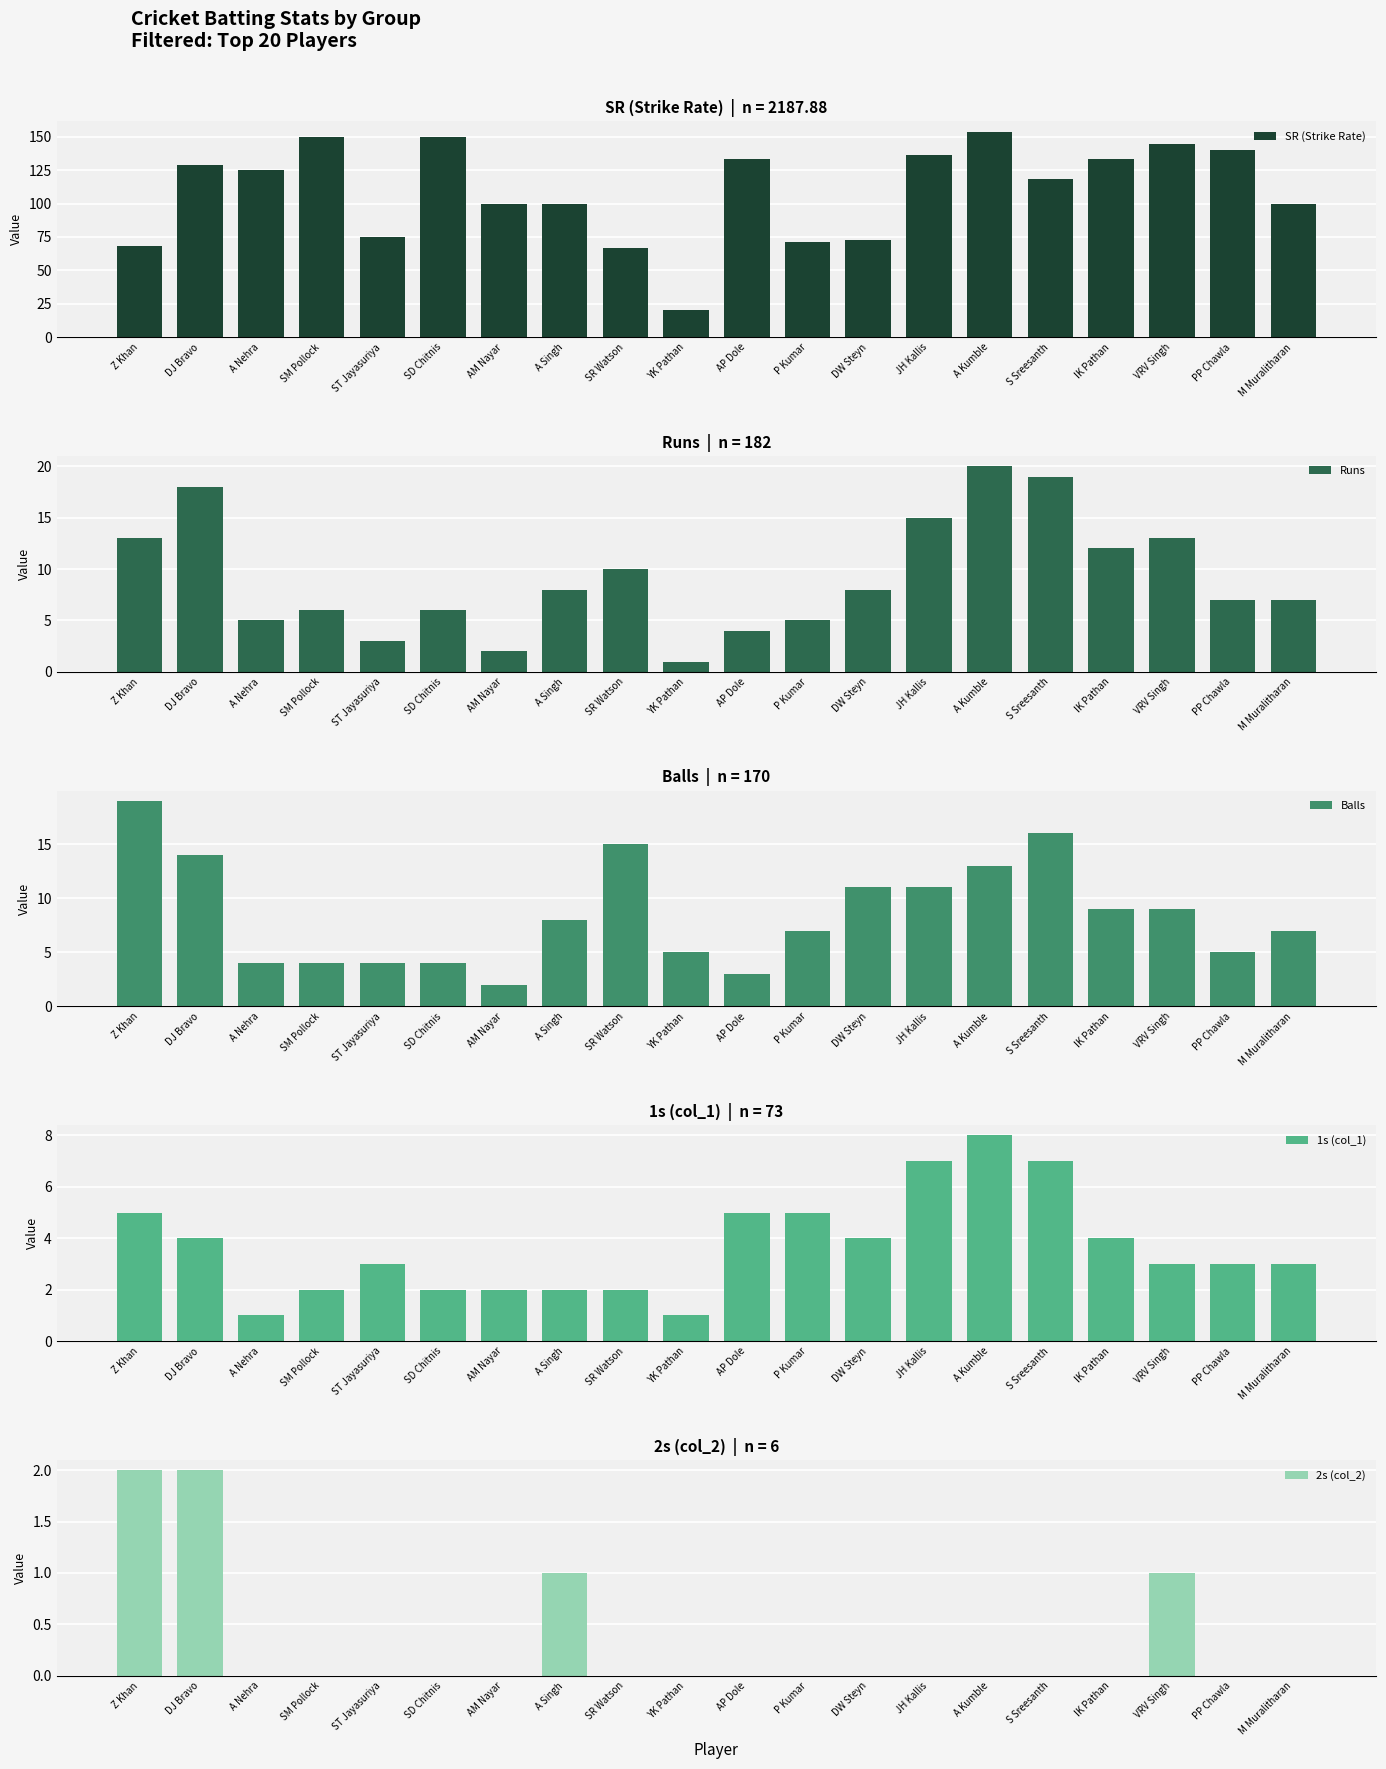

What is the total value across all series at M Muralitharan?

117.0